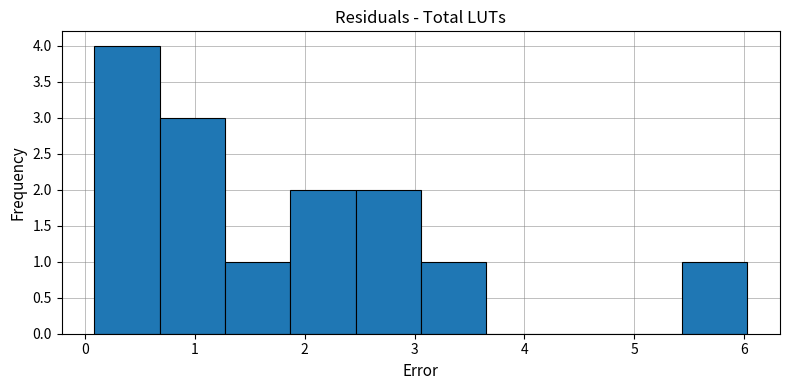

Which range on the x-axis has the tallest bar?

0.1 to 0.7